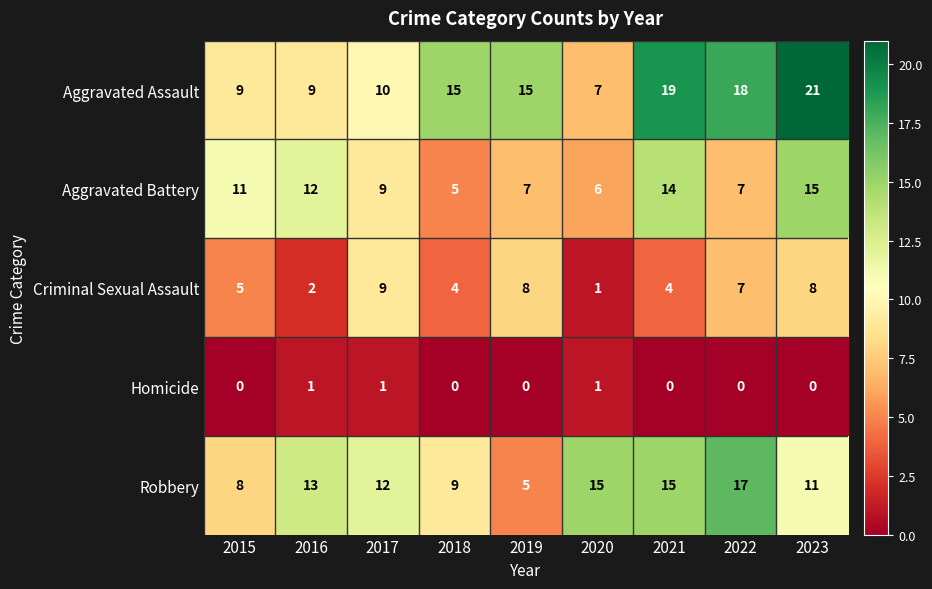

Rank the series by their maximum value, from lowest to highest.

Homicide, Criminal Sexual Assault, Aggravated Battery, Robbery, Aggravated Assault